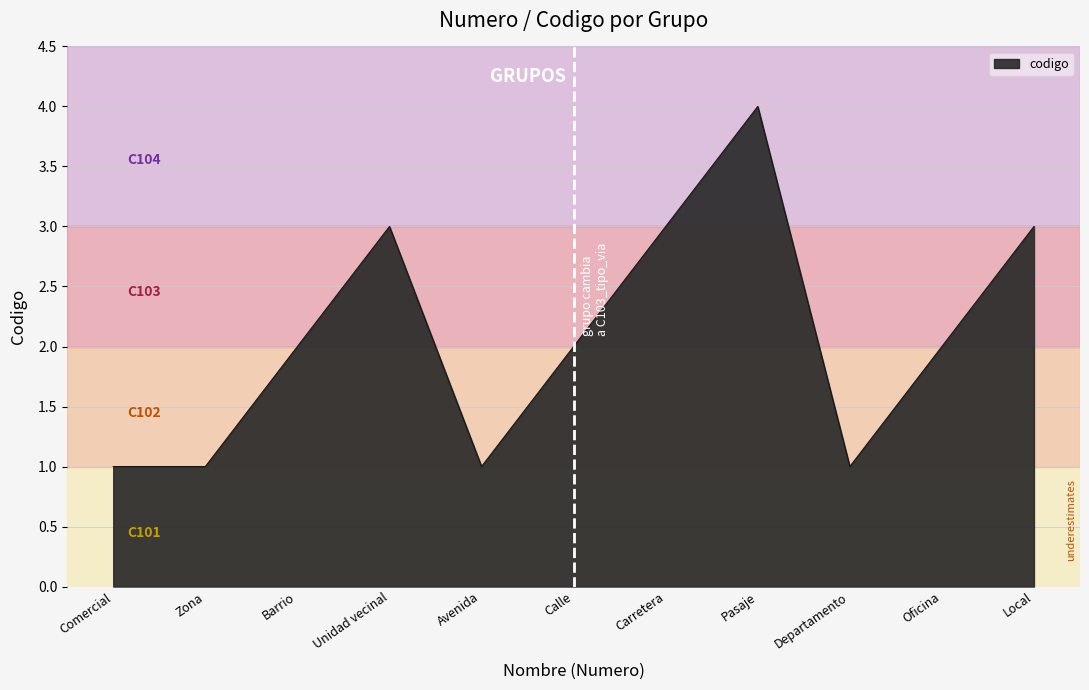

Does the chart display data point markers on the line(s)?

No